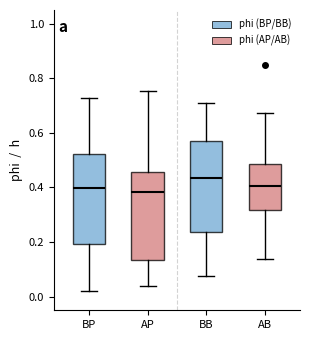

Reading left to right, read every box against the y-axis: the position of its median line, the range the box covers, and the ends of its whiskers. The values are not printed on the chart, so give them approximately, as read against the axis.

BP: median 0.40, box 0.20 to 0.52, whiskers 0.02 to 0.72
AP: median 0.38, box 0.14 to 0.46, whiskers 0.04 to 0.76
BB: median 0.44, box 0.24 to 0.58, whiskers 0.08 to 0.70
AB: median 0.40, box 0.32 to 0.48, whiskers 0.14 to 0.68